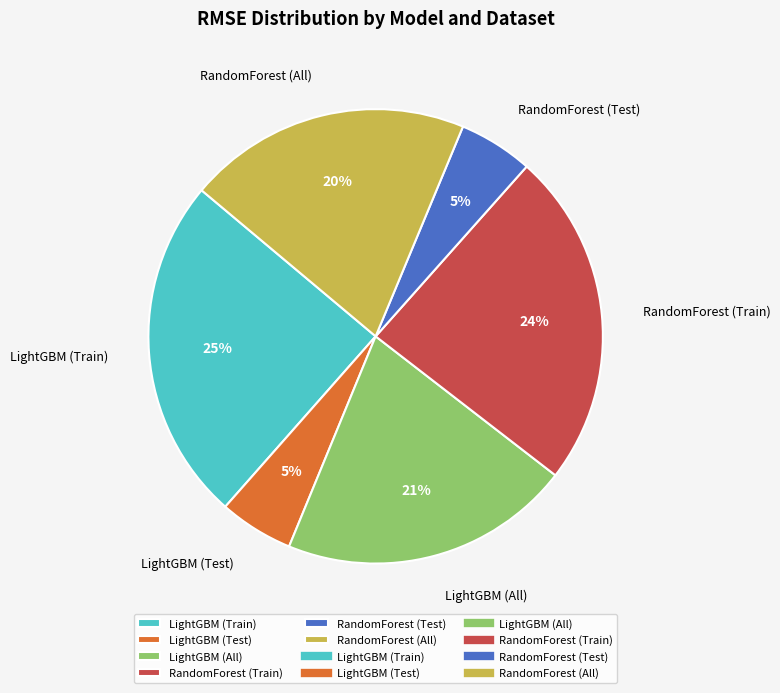

True or false: LightGBM (Train) accounts for 25% of the total.

True